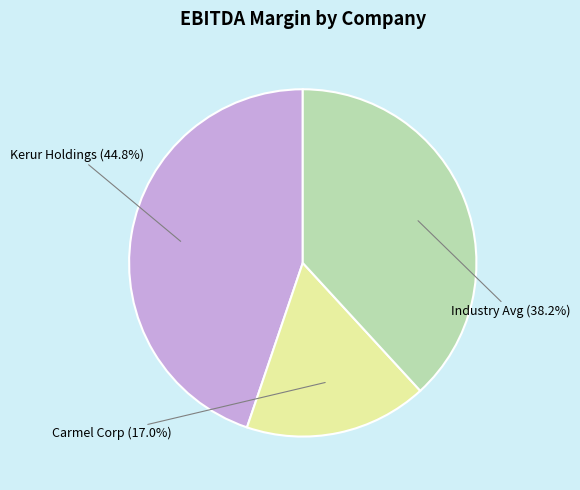

Does any single category account for the majority?

No